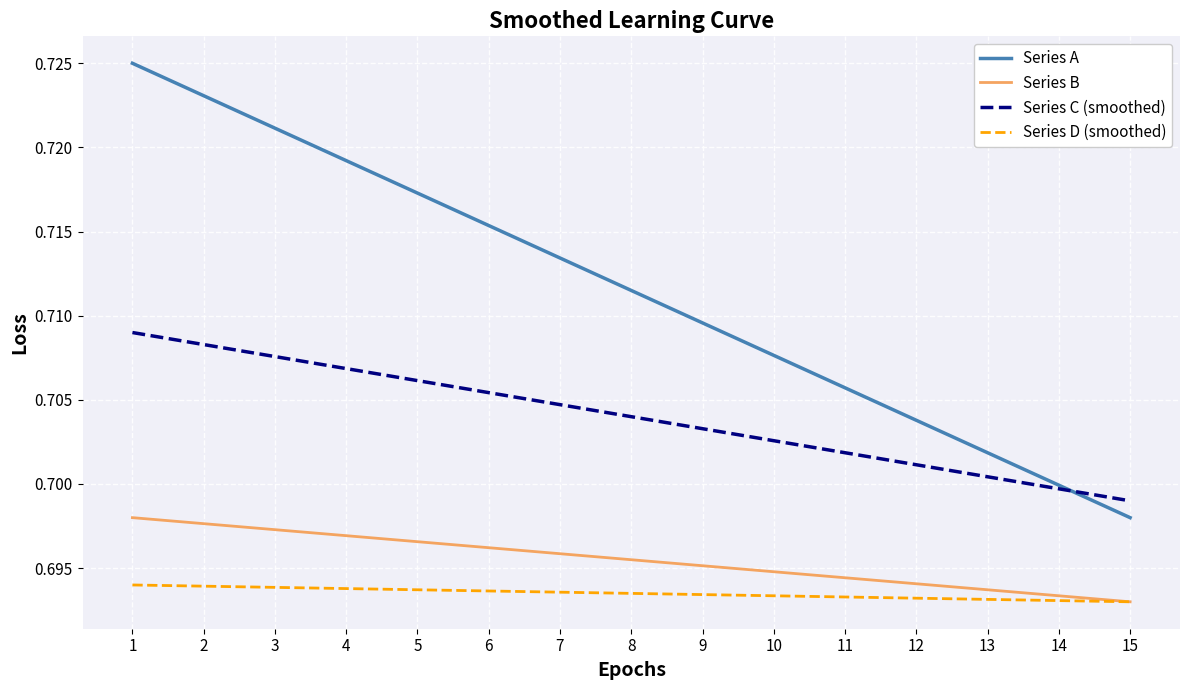

Which series has the widest spread of values?

Series A